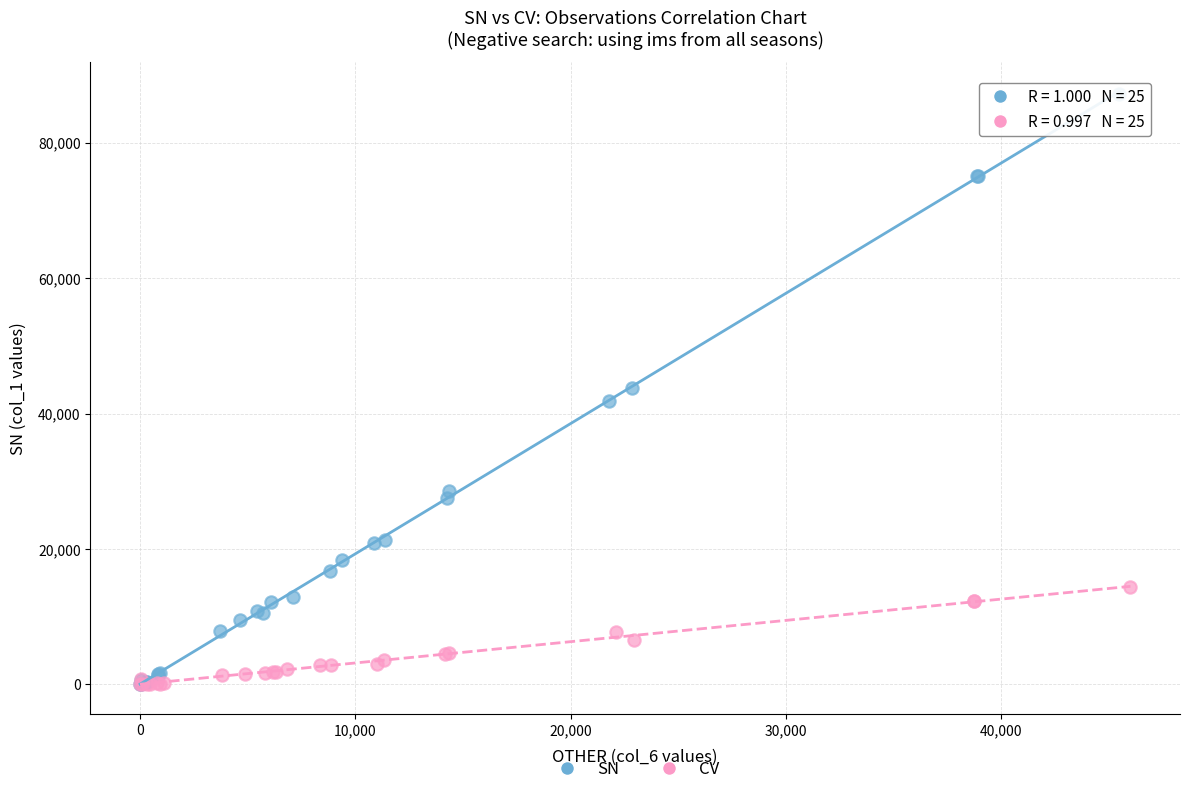

Which series has the widest spread of Y values?

SN